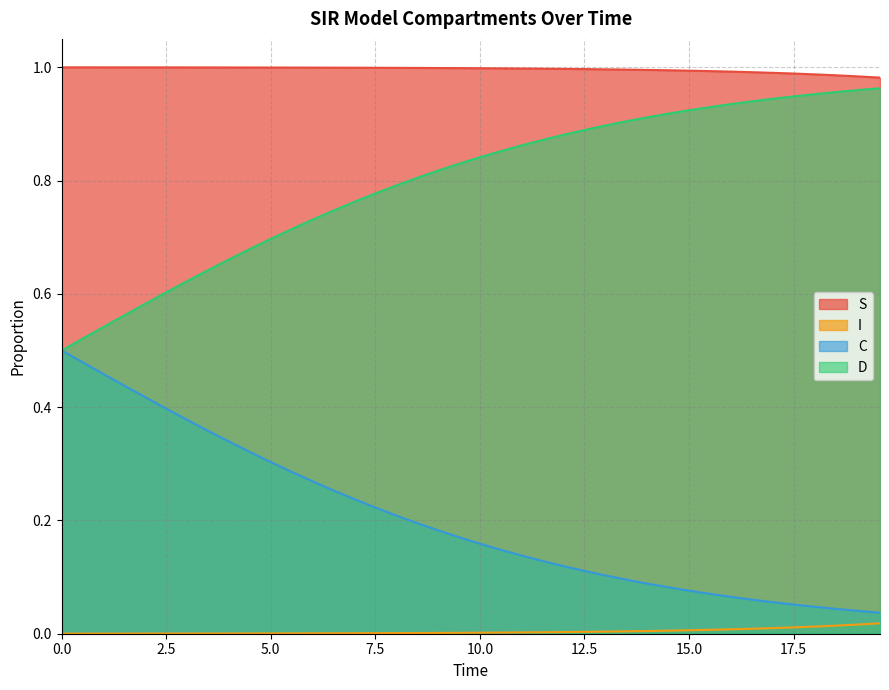

List the series in order of their peak value, lowest first.

I, C, D, S